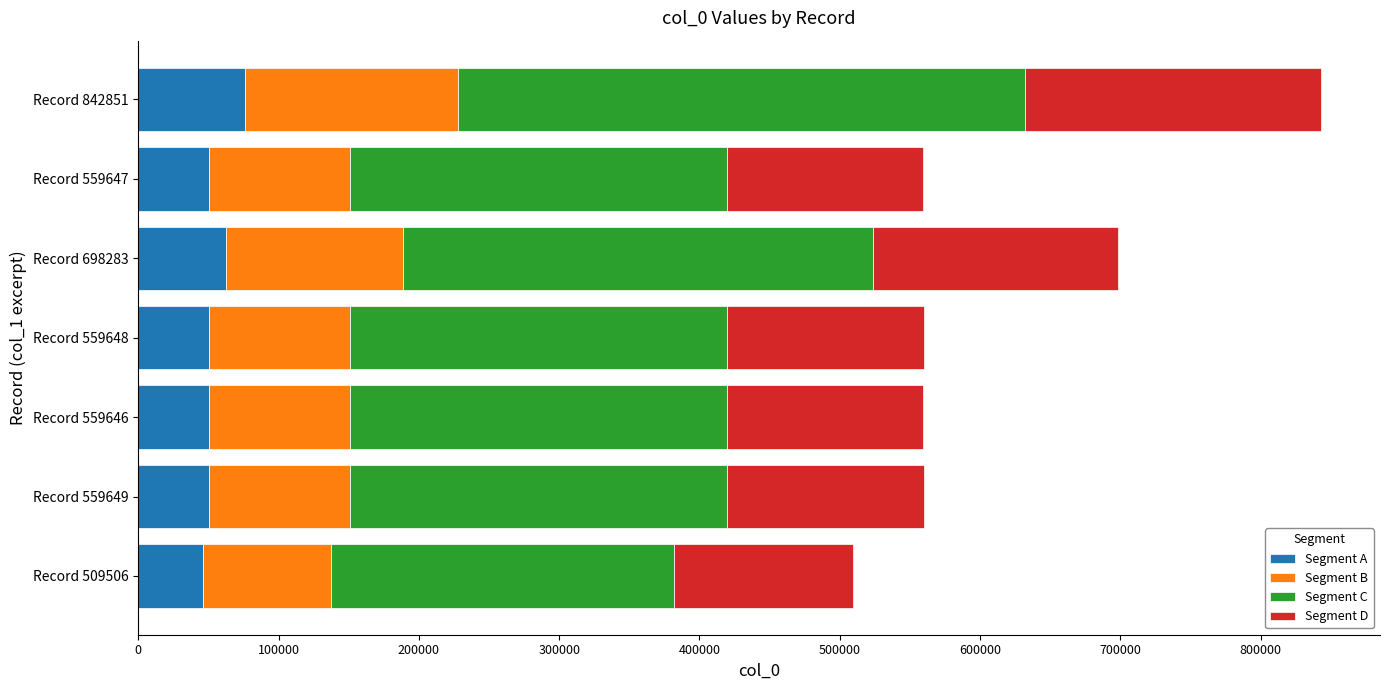

At which label is Segment A closest to 60856?

Record 698283